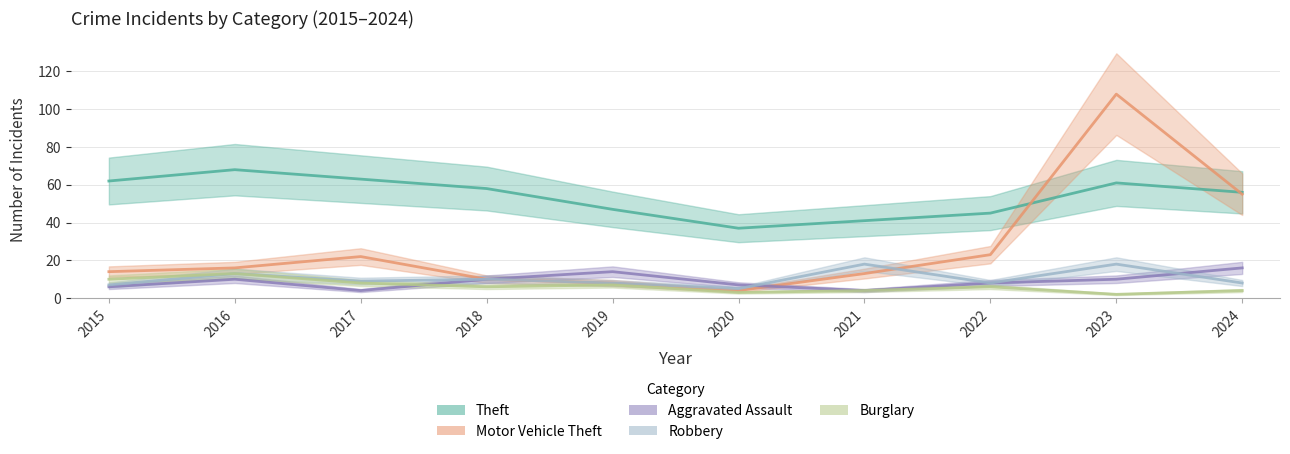

What is the difference between the Aggravated Assault values at 2023 and 2021?

6